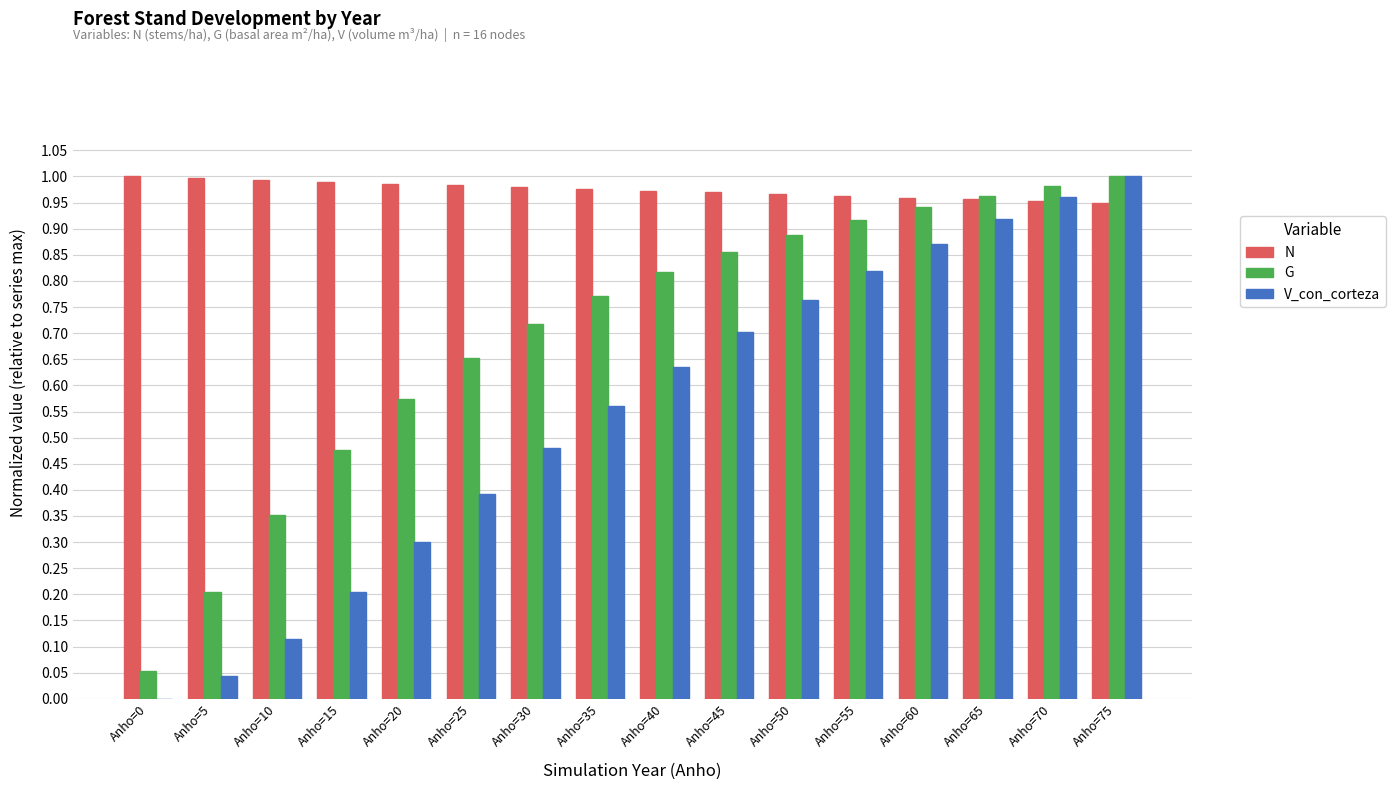

What is the sum of the N values at Anho=0 and Anho=55?

2.0